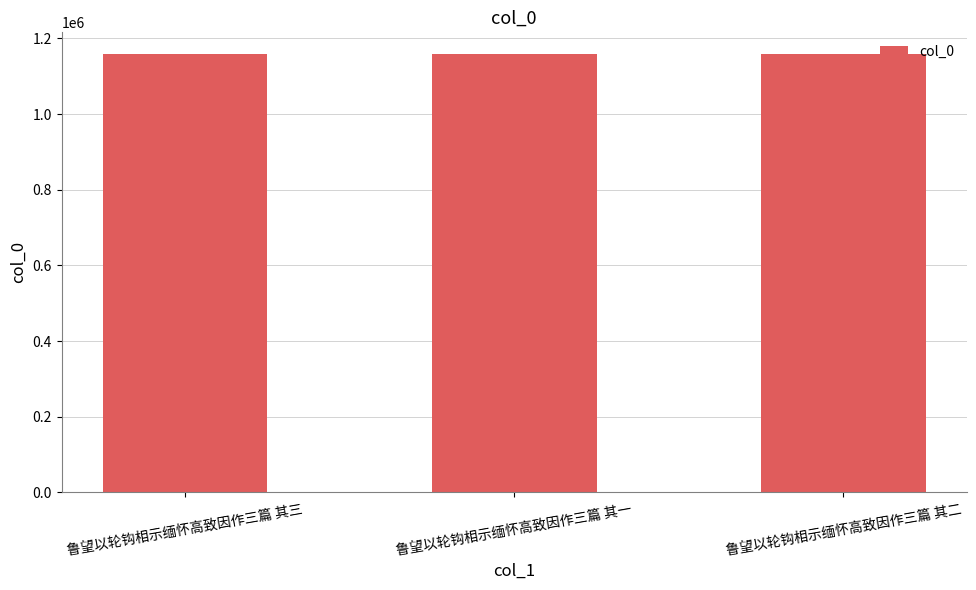

What is the change in value from 鲁望以轮钩相示缅怀高致因作三篇 其三 to 鲁望以轮钩相示缅怀高致因作三篇 其一?

-2